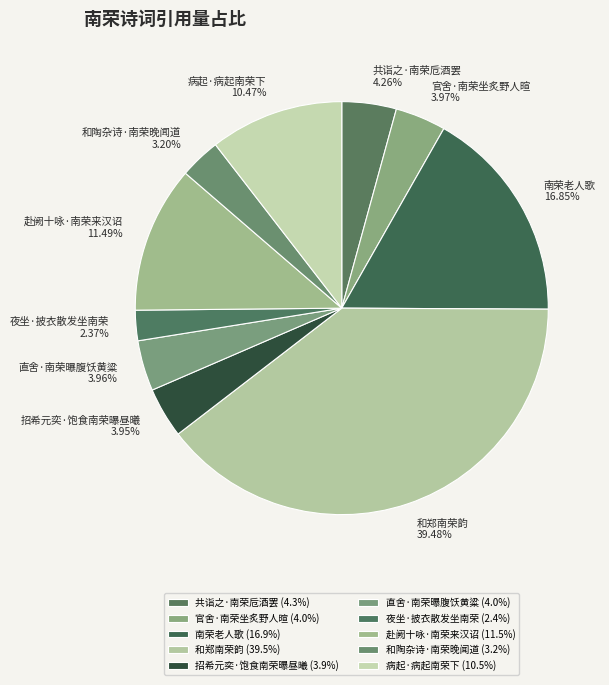

Count the number of slices in the pie.

10